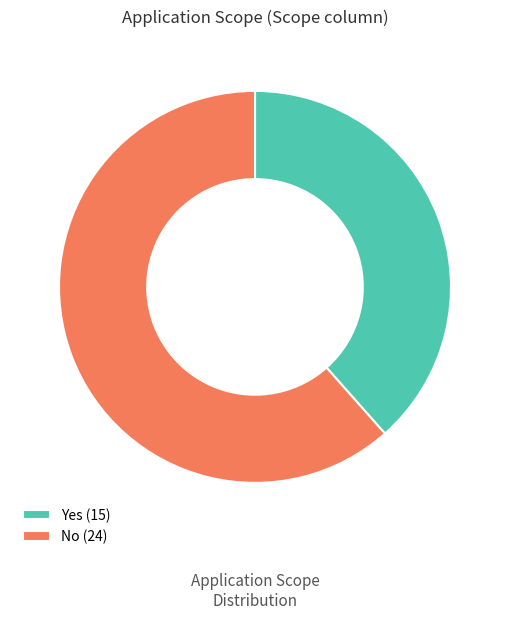

Is it true that Yes is 51% of the pie?

False